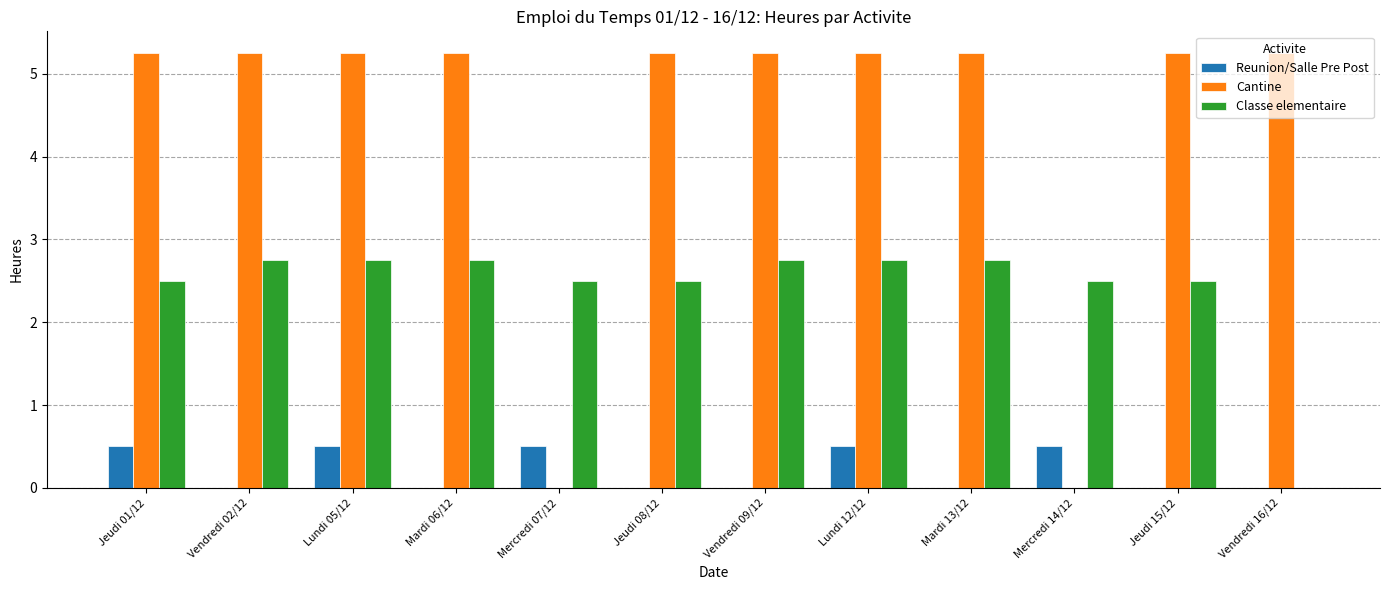

How many series are shown in this chart?

3